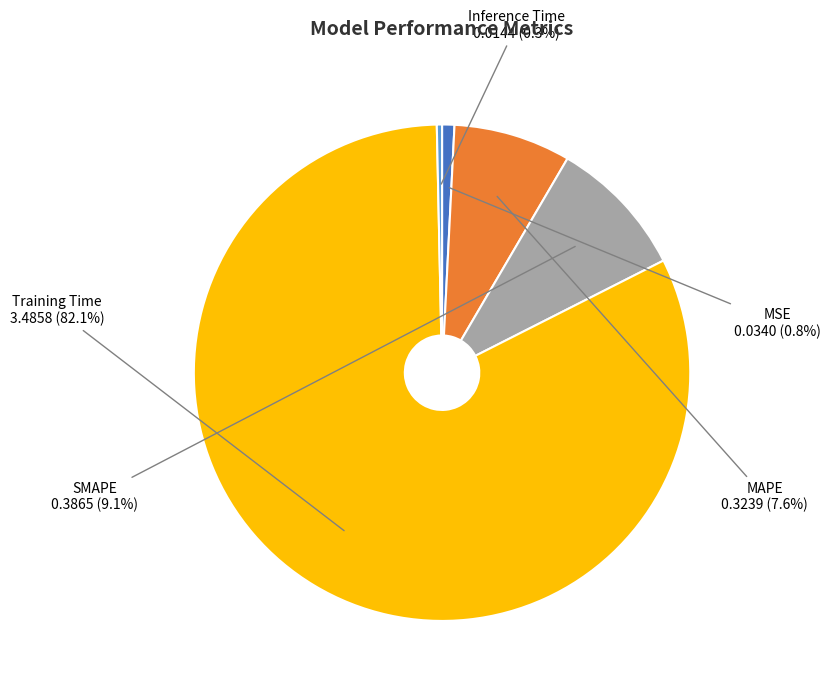

Is it true that MAPE is 8% of the pie?

True